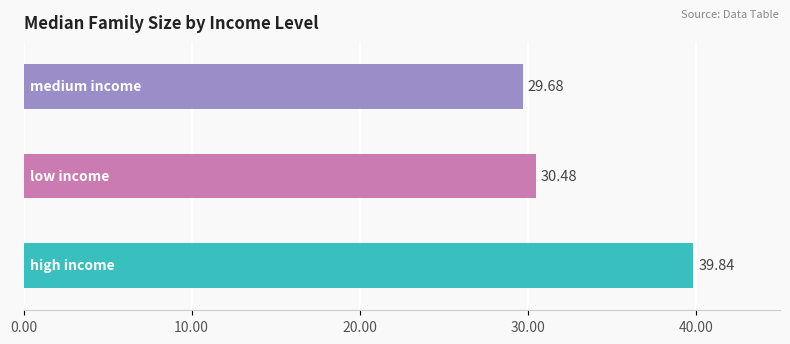

How many bars are there in total?

3